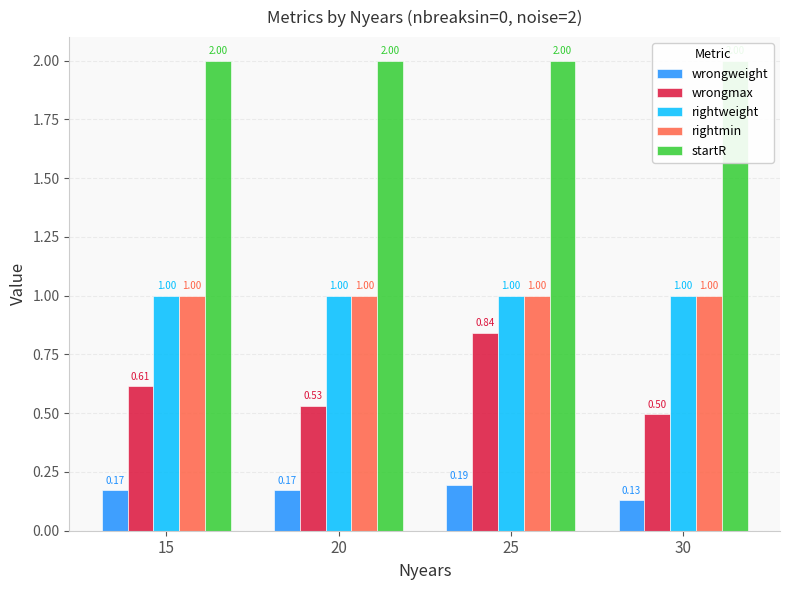

Rank the categories by wrongweight value from highest to lowest.

25, 15, 20, 30